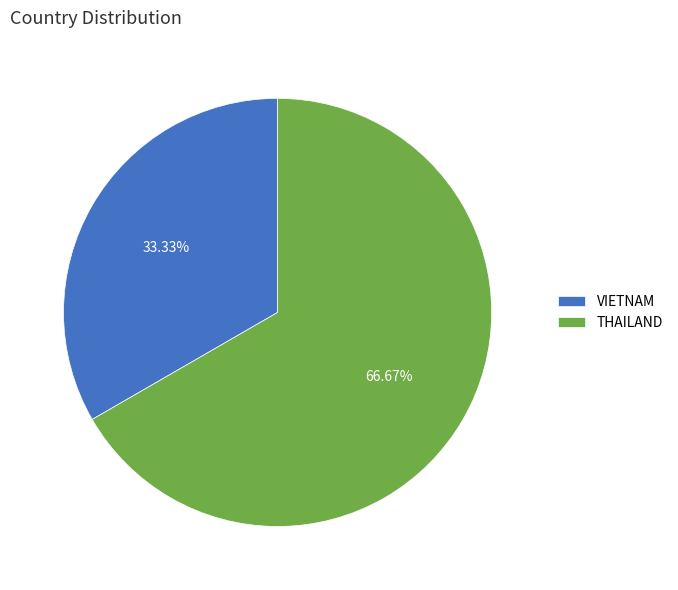

What percentage is NOT represented by THAILAND?

33.3%